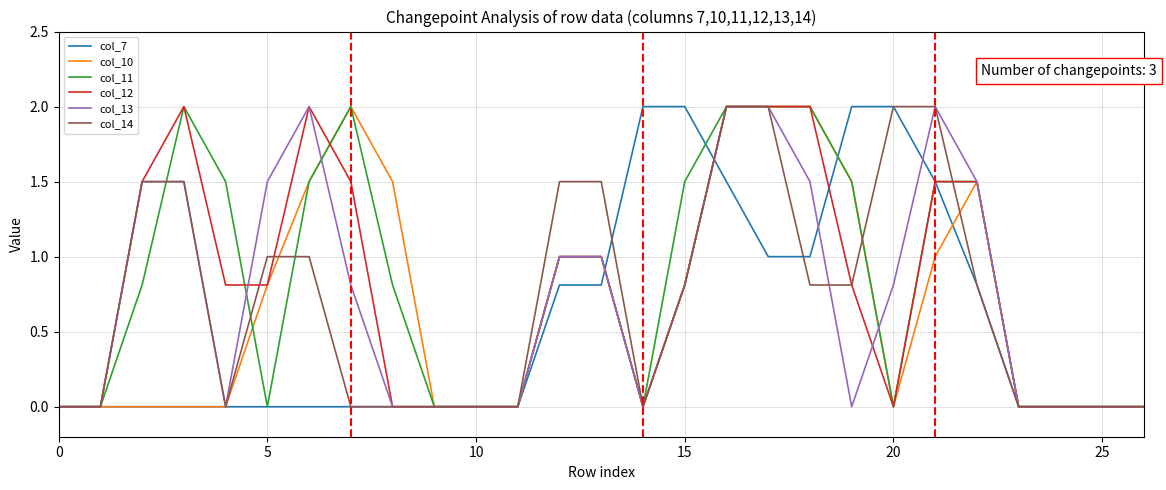

What is the maximum value shown in the chart?

2.0